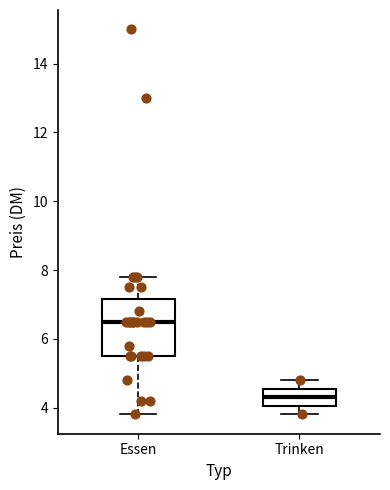

Which box's median line is the highest?

Essen